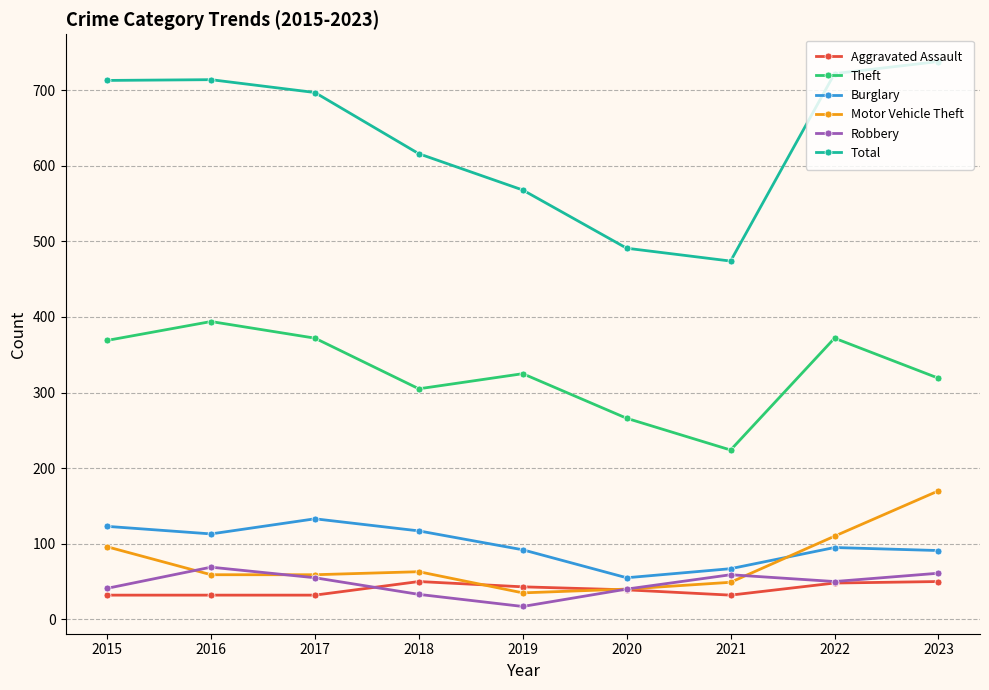

Is the value of Robbery at 2021 greater than the value of Burglary at 2022?

No